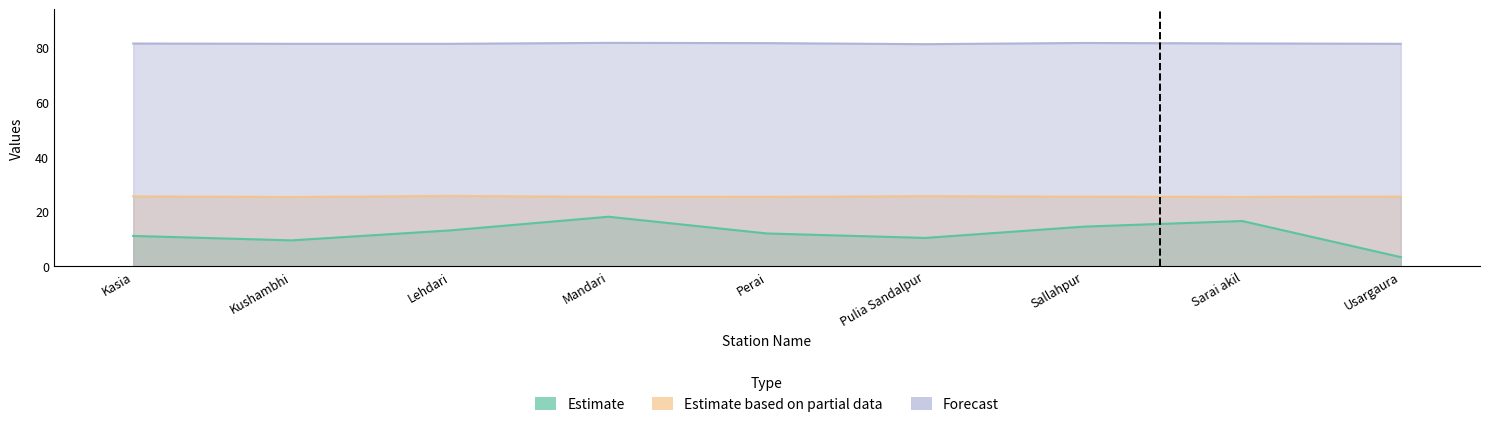

Reading left to right, list all the values displayed in this chart.

Estimate: 11.1	9.5	13.1	18.1	12.0	10.4	14.5	16.6	3.4
Estimate based on partial data: 25.6	25.3	25.8	25.4	25.4	25.7	25.5	25.4	25.5
Forecast: 81.5	81.4	81.4	81.7	81.6	81.2	81.7	81.5	81.4